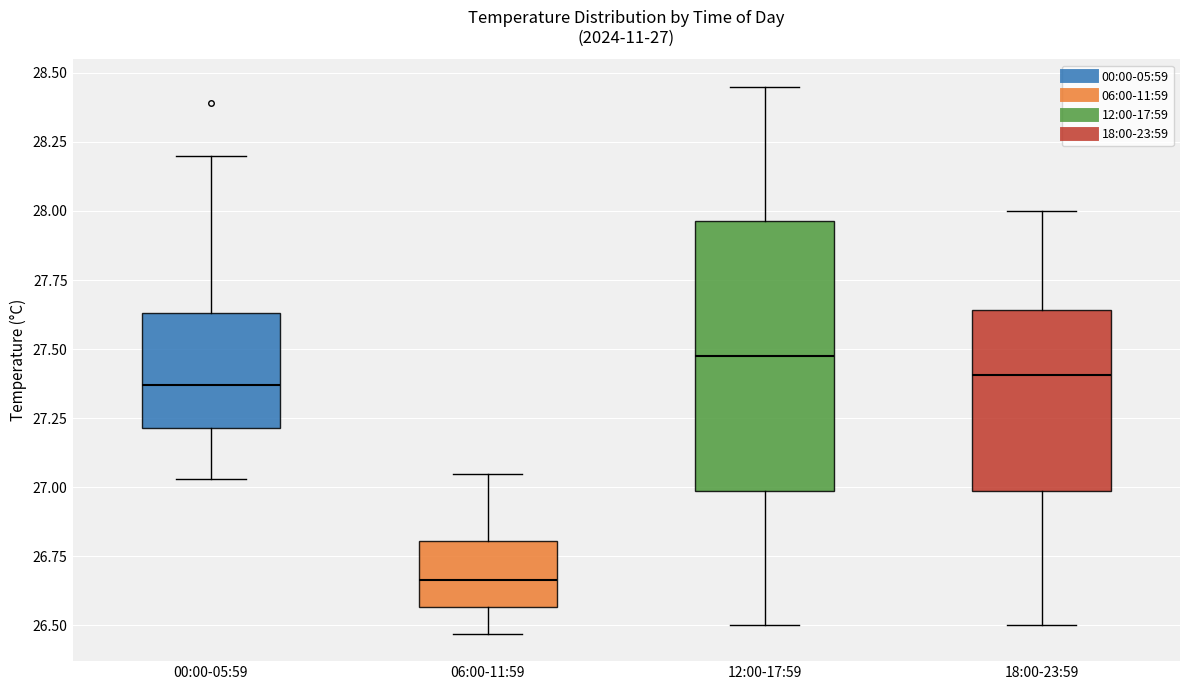

Which box has the lowest median line?

06:00-11:59